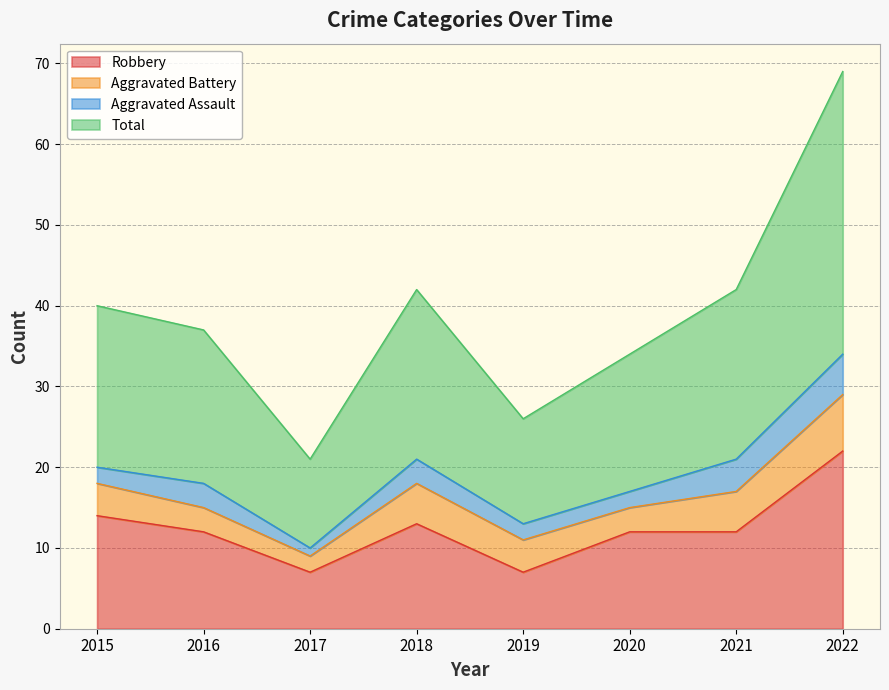

What is the value of the Total point at the 1st from the left?

40